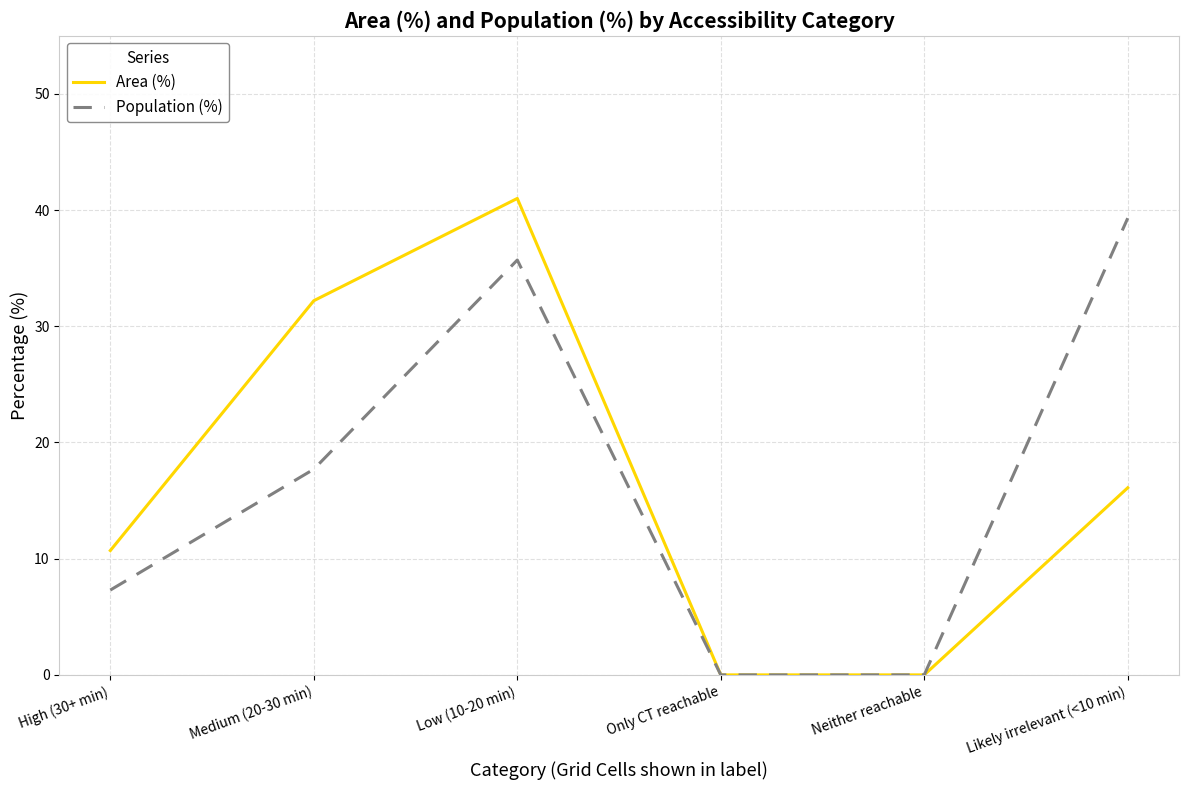

Is it true that Area (%) equals 0.0 at Neither reachable?

True